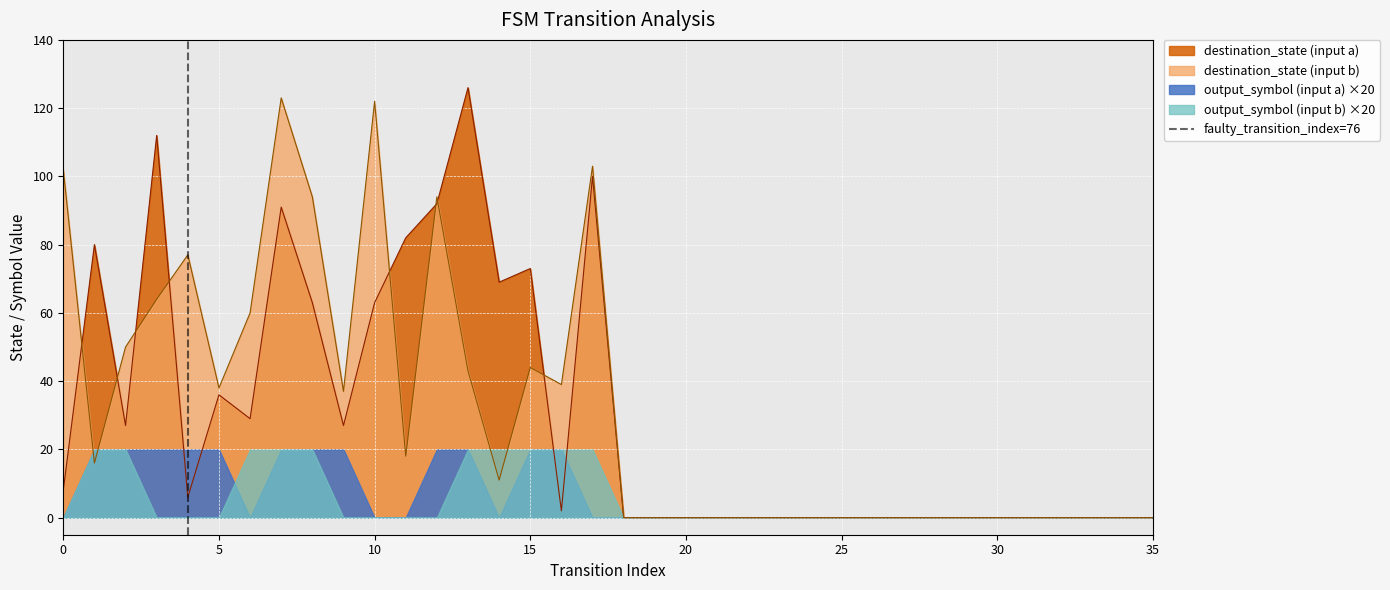

What is the maximum value for destination_state (input a)?

126